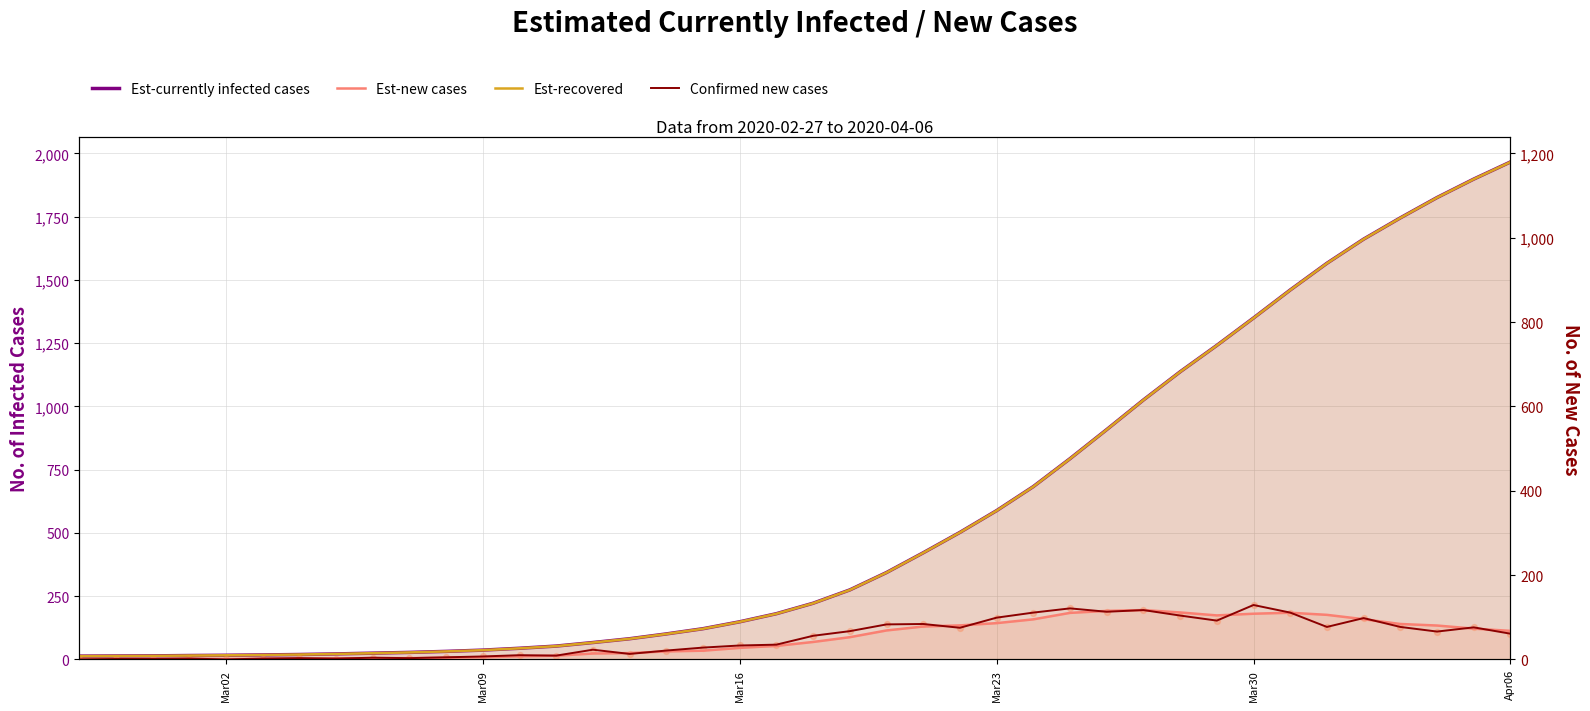

Which series has the largest total across all categories?

Est-currently infected cases